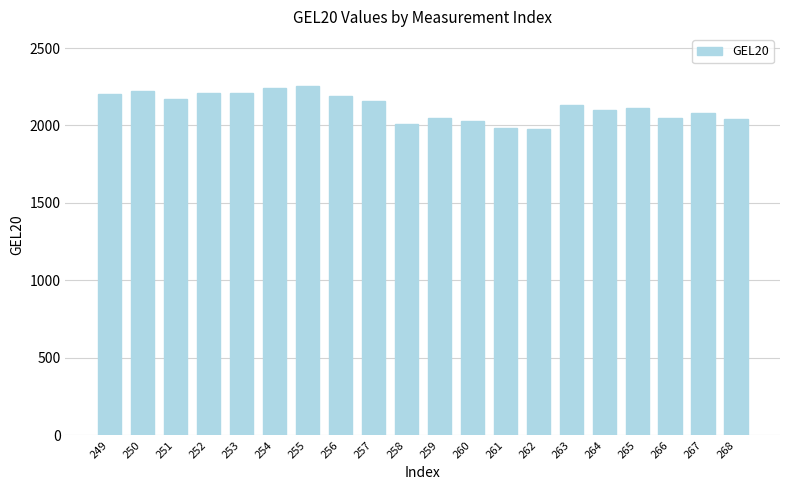

Which has a higher value, 260 or 253?

253